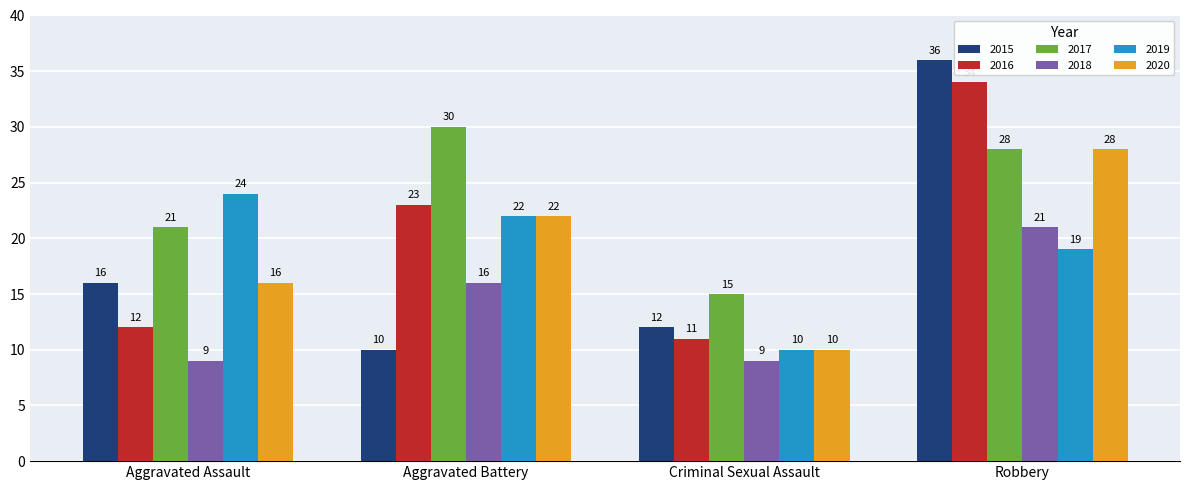

Read the 2020 value at Aggravated Battery.

22